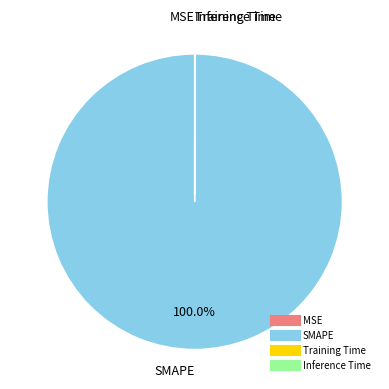

What is the majority slice?

SMAPE